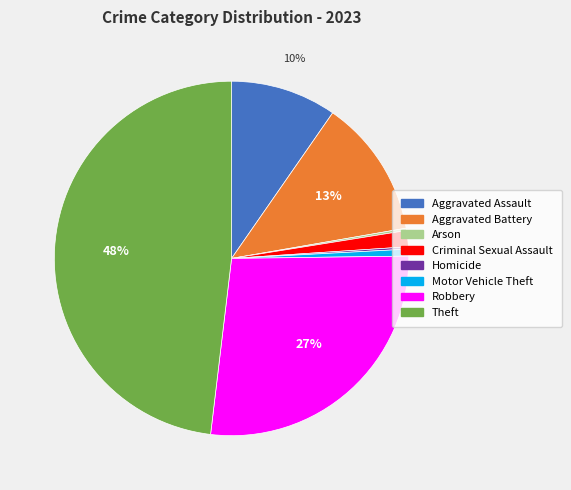

Does Aggravated Assault represent more than half of the total?

No